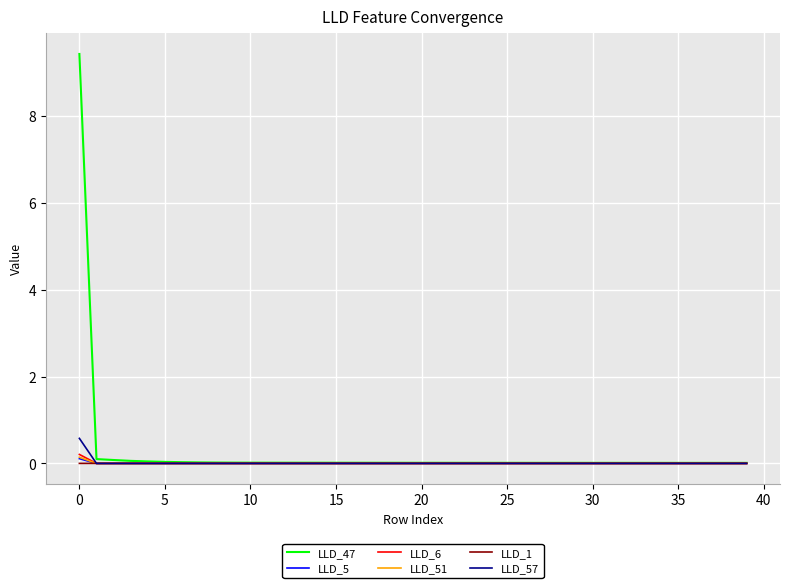

Which series has the widest spread of values?

LLD_47